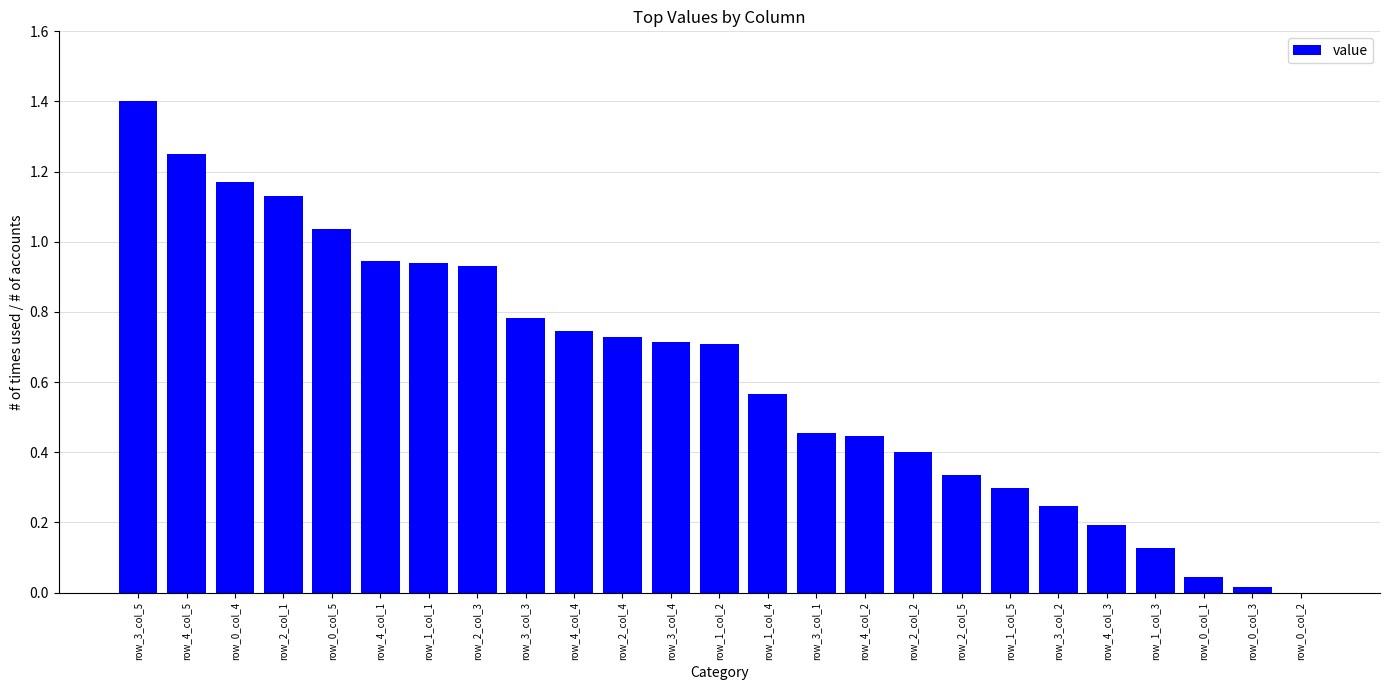

What is the sum of all values?

15.6